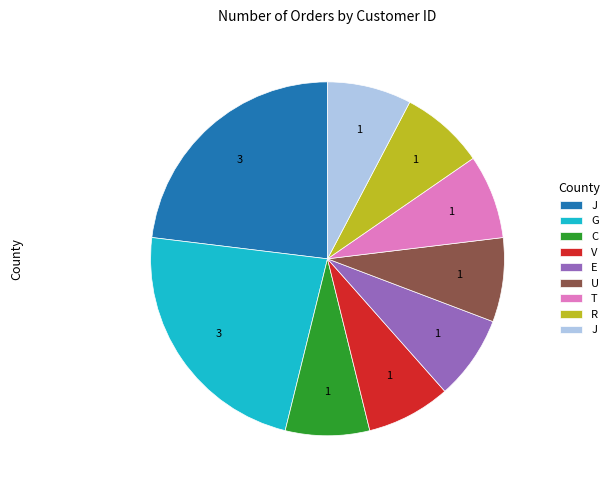

Does any single category account for the majority?

No